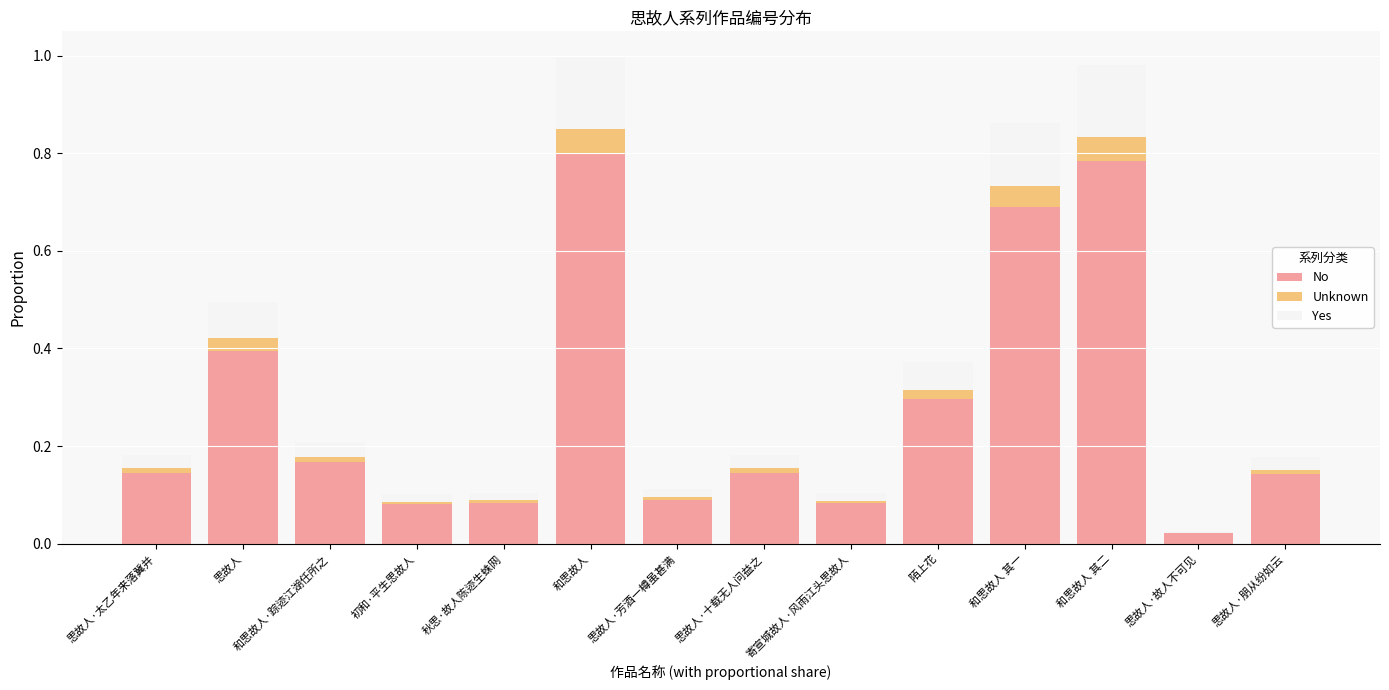

Read the No value at 和思故人 其一.

0.7